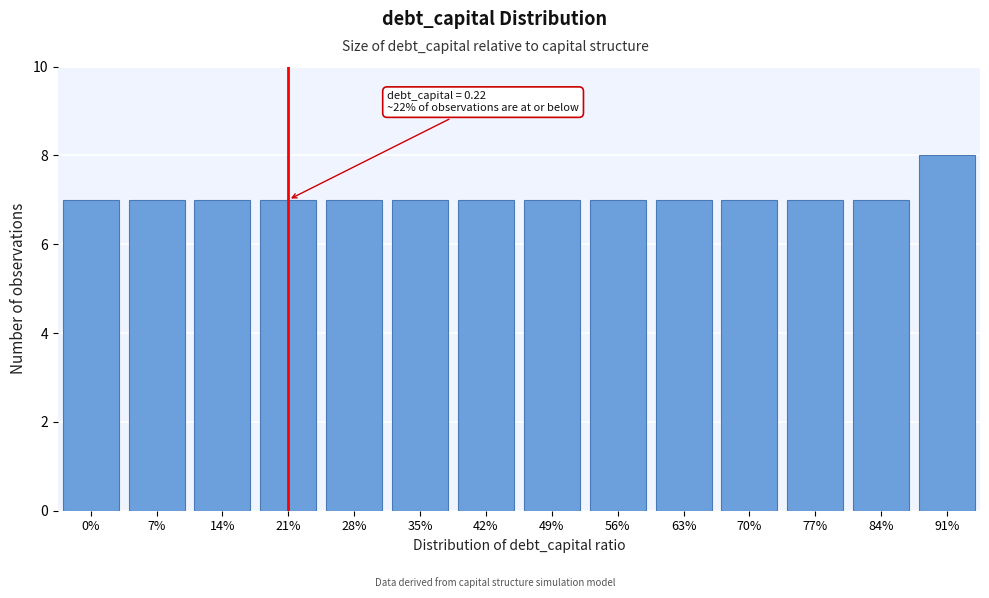

Reading left to right, transcribe all the data shown in this chart.

0%=7	7%=7	14%=7	21%=7	28%=7	35%=7	42%=7	49%=7	56%=7	63%=7	70%=7	77%=7	84%=7	91%=8